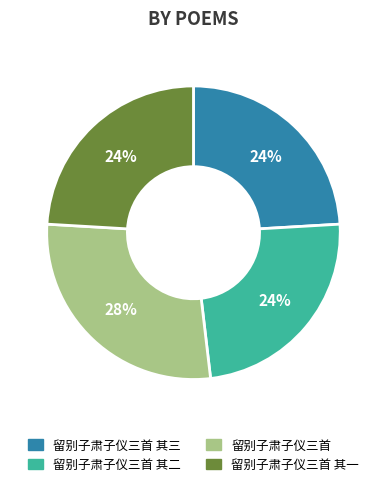

True or false: 留别子肃子仪三首 accounts for 28% of the total.

True